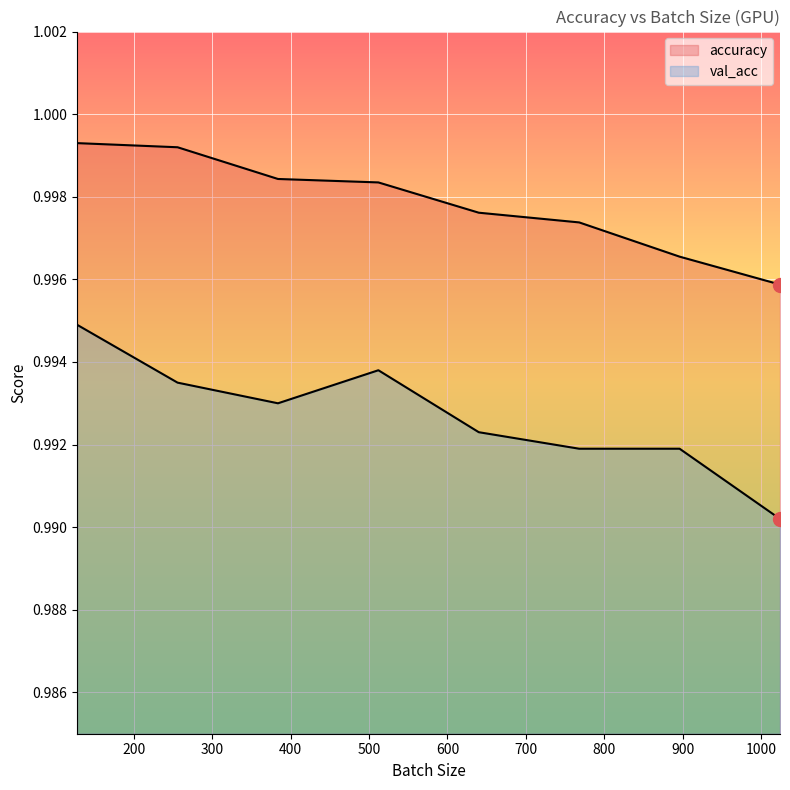

Which series changed the most between 384 and 512?

val_acc